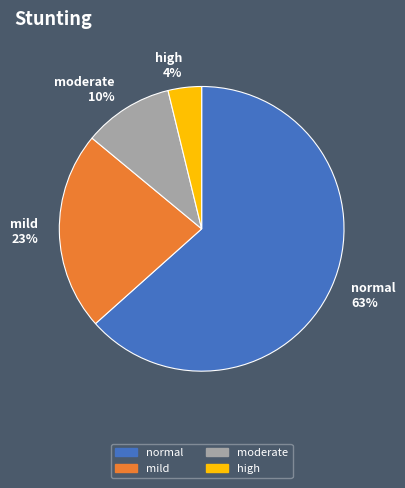

To the nearest percent, what portion does normal represent?

63%